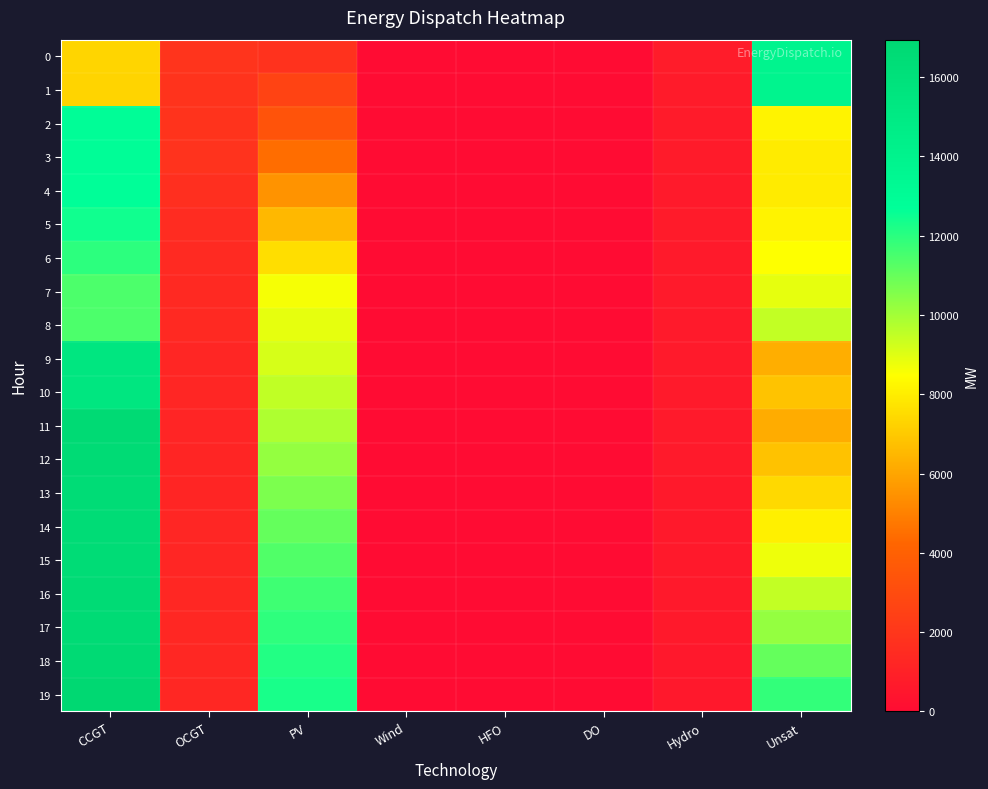

How many series are shown in this chart?

20